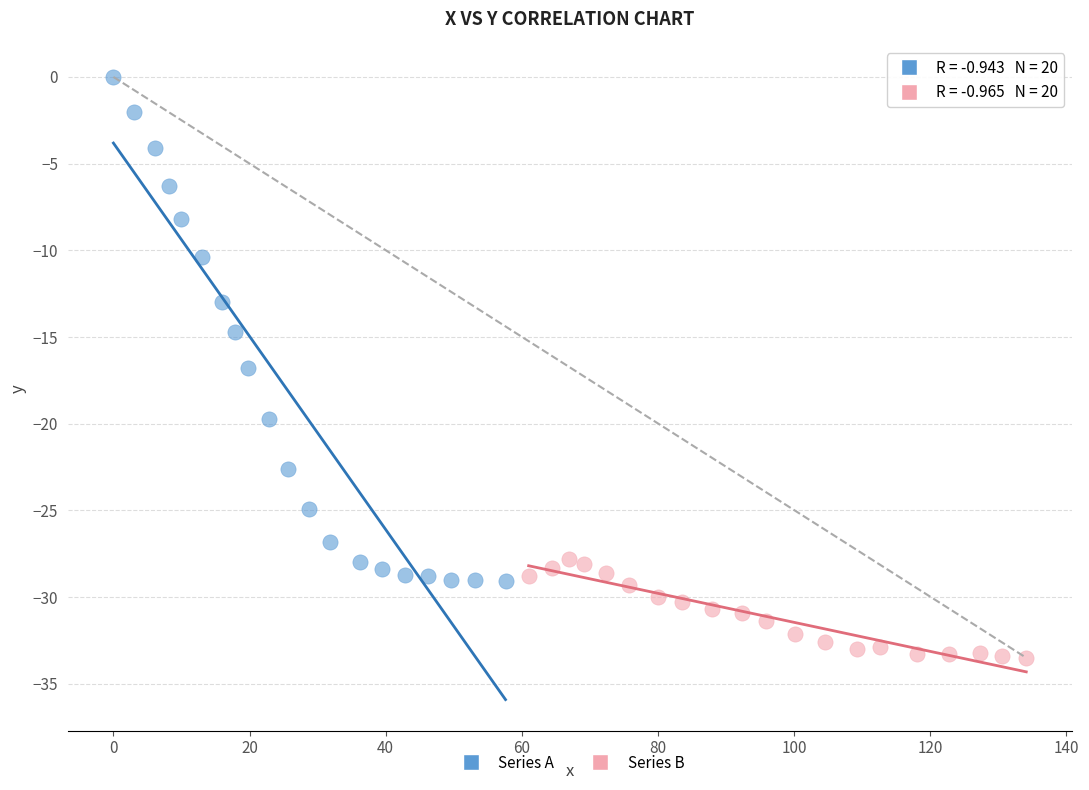

What are all the series names shown in the legend?

Series A, Series B